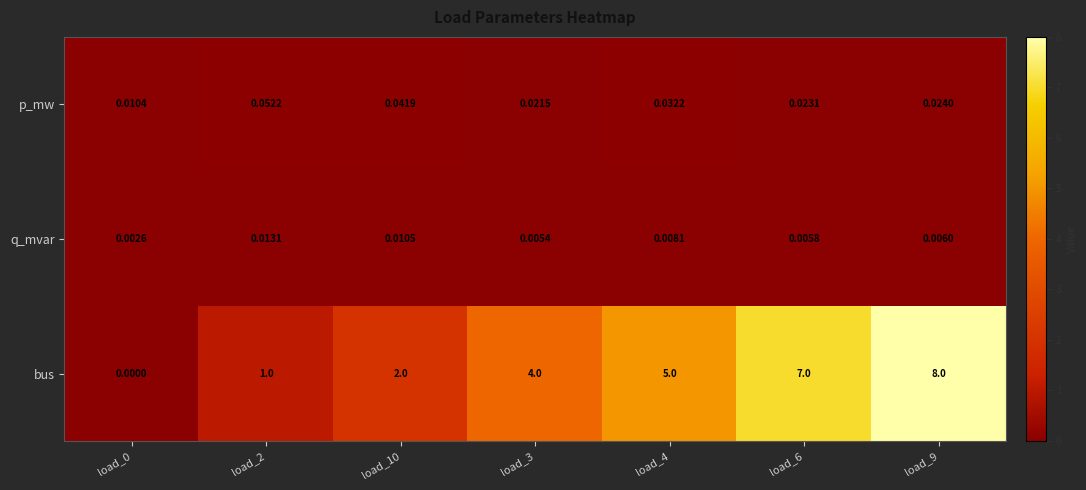

Rank the series at load_2 from lowest to highest value.

q_mvar, p_mw, bus